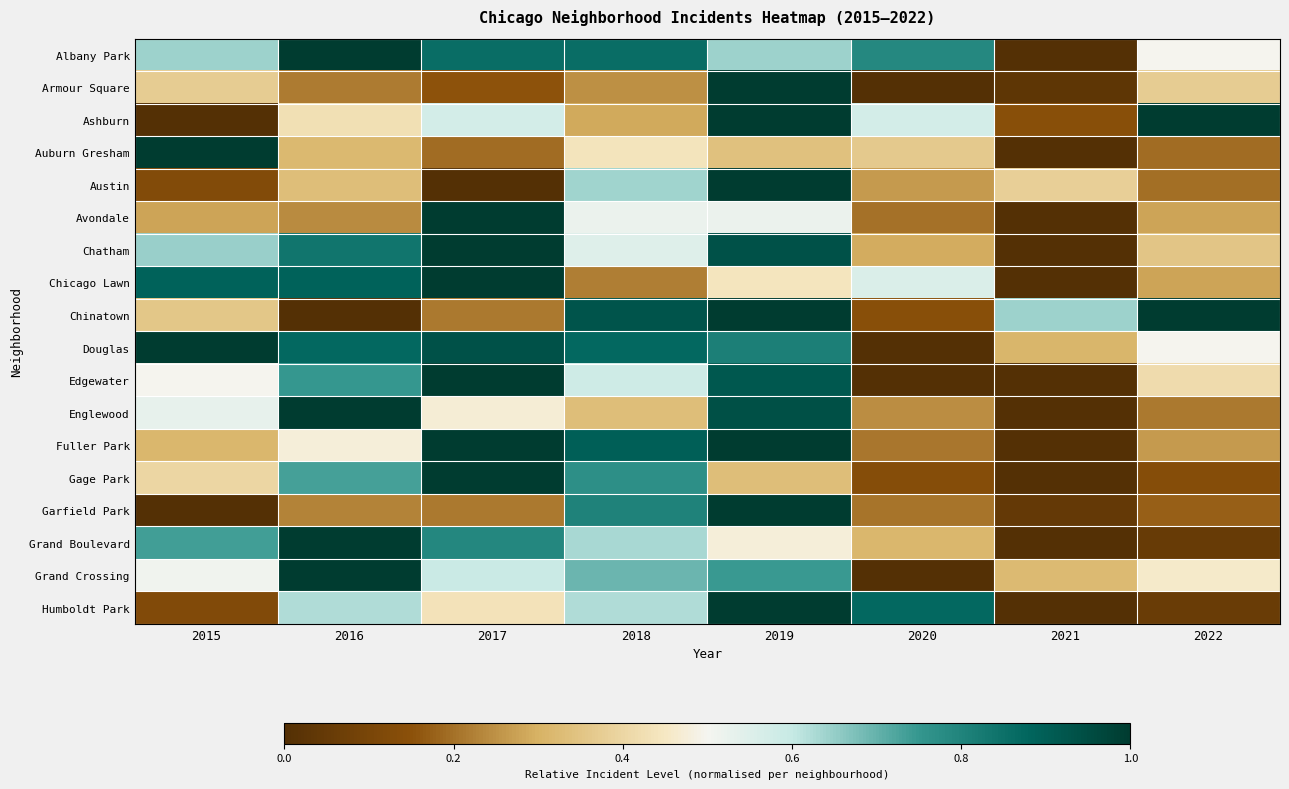

At which category is the sum across all series the highest?

2019